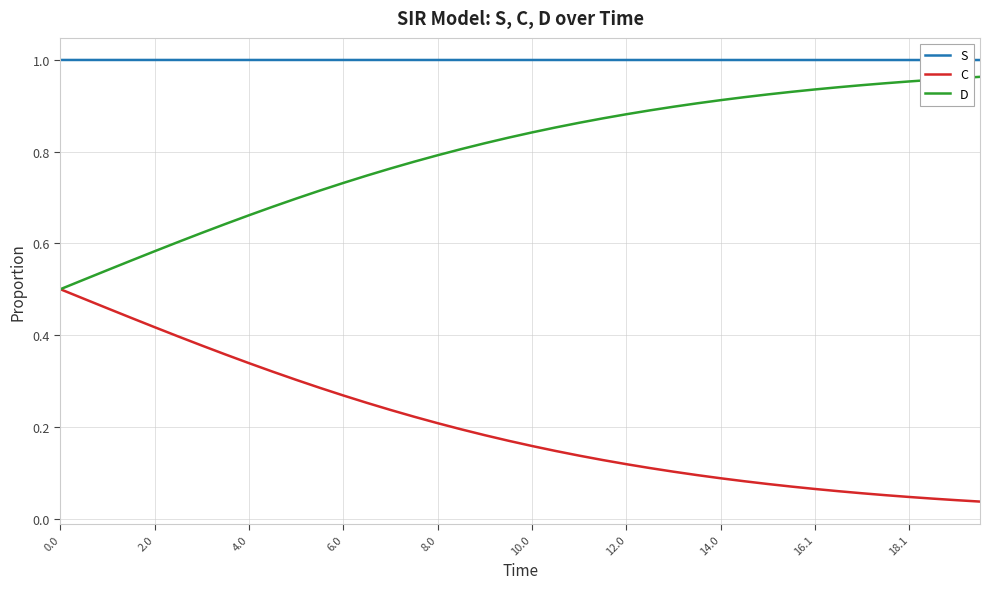

True or false: S and D cross at least once.

False